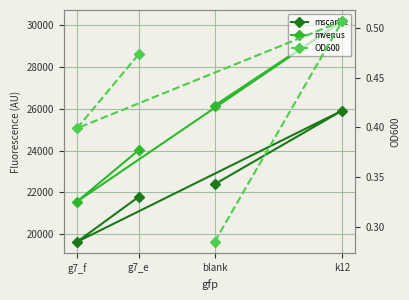

Which category has the lowest value across all series?

blank